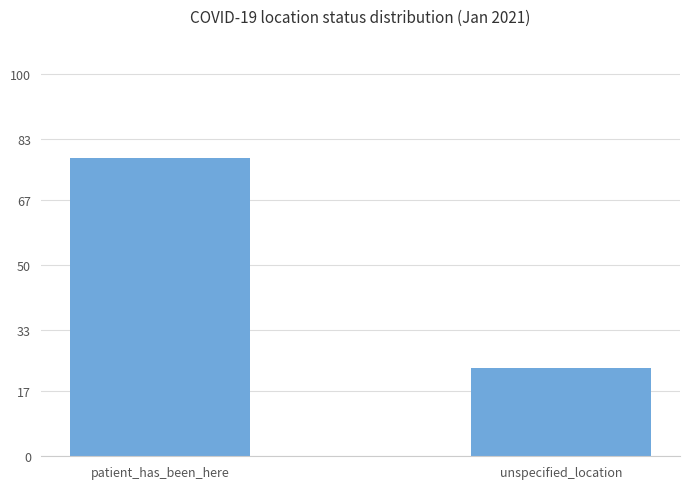

At which label is the value closest to 50?

unspecified_location